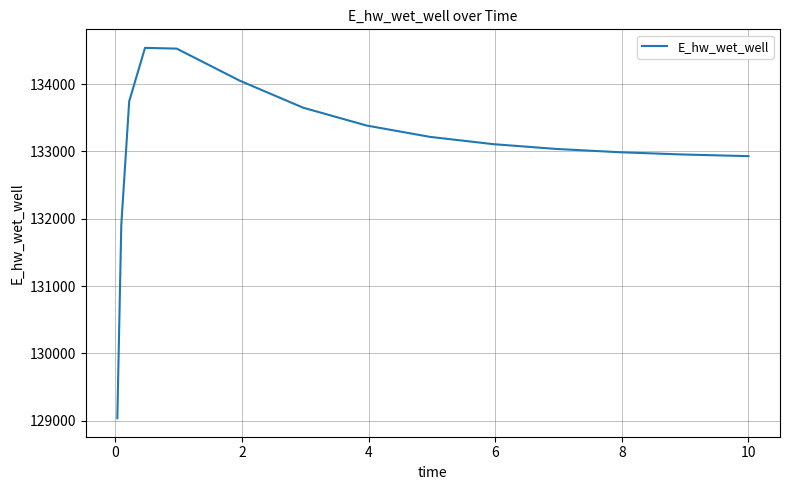

What is the sum of all values?

1996012.8